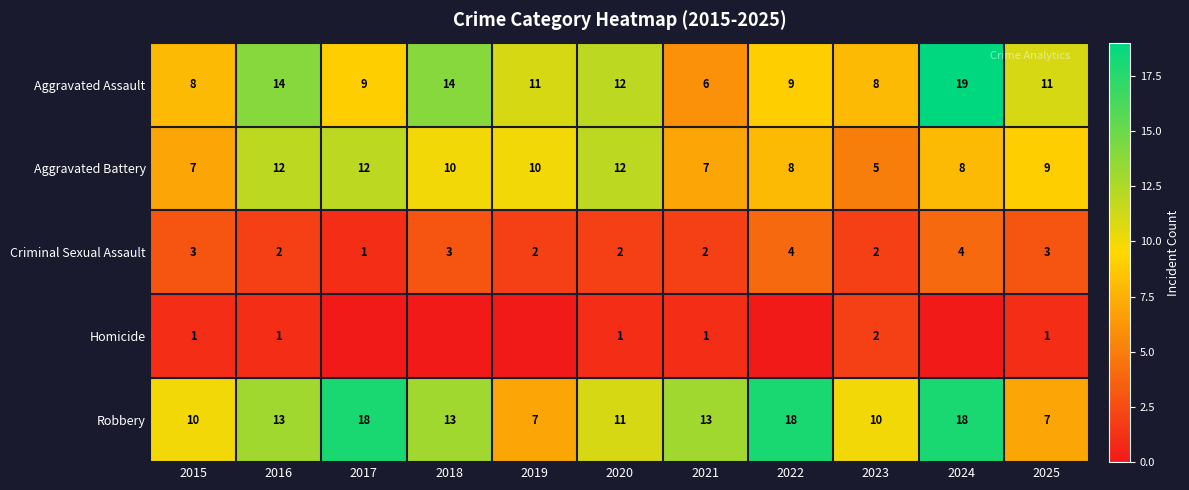

Is it true that Aggravated Battery equals 8 at 2022?

True